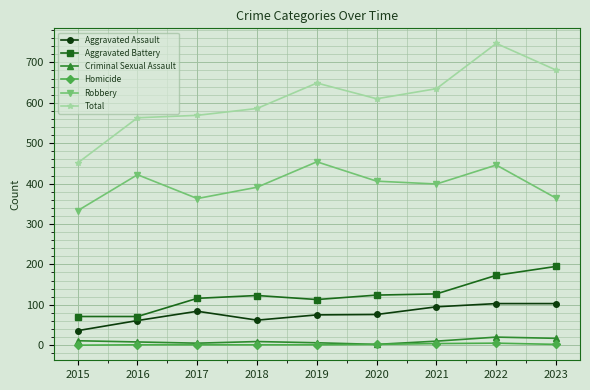

What is the difference between the Robbery values at 2018 and 2015?

58